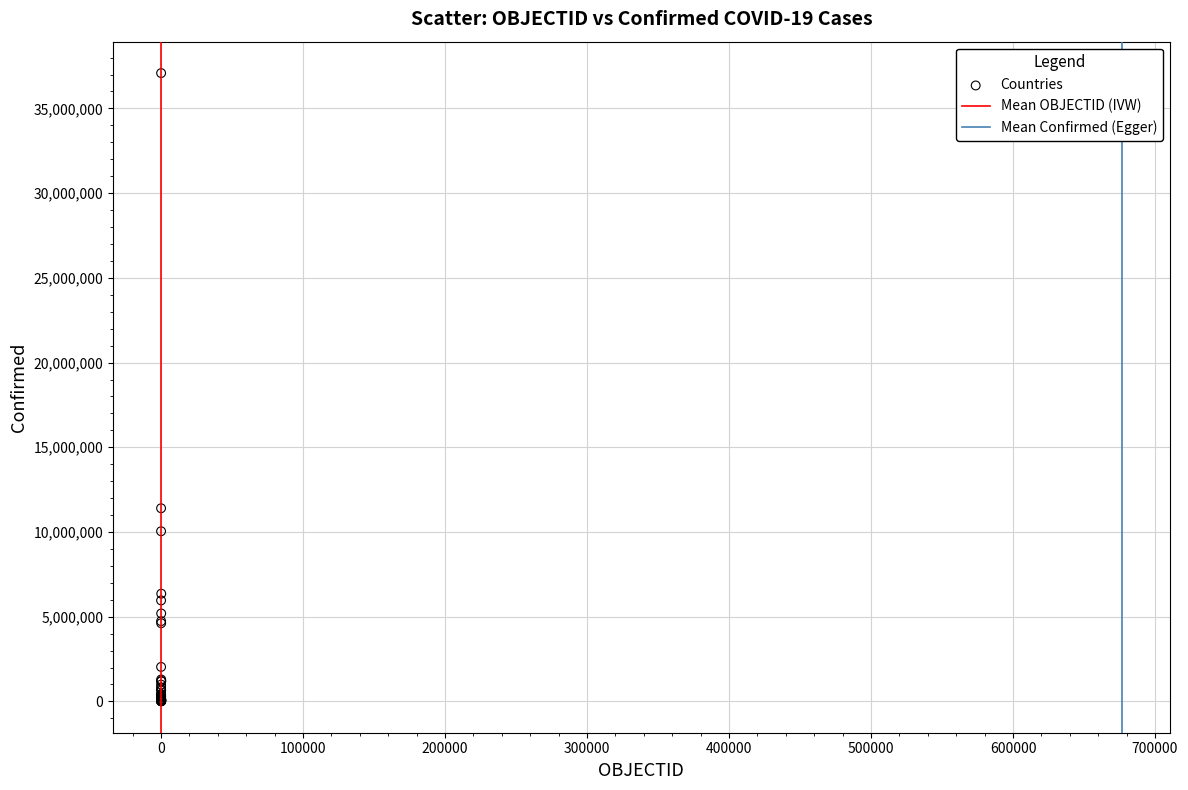

What Y value in the scatter plot is closest to 18546677?

11401996